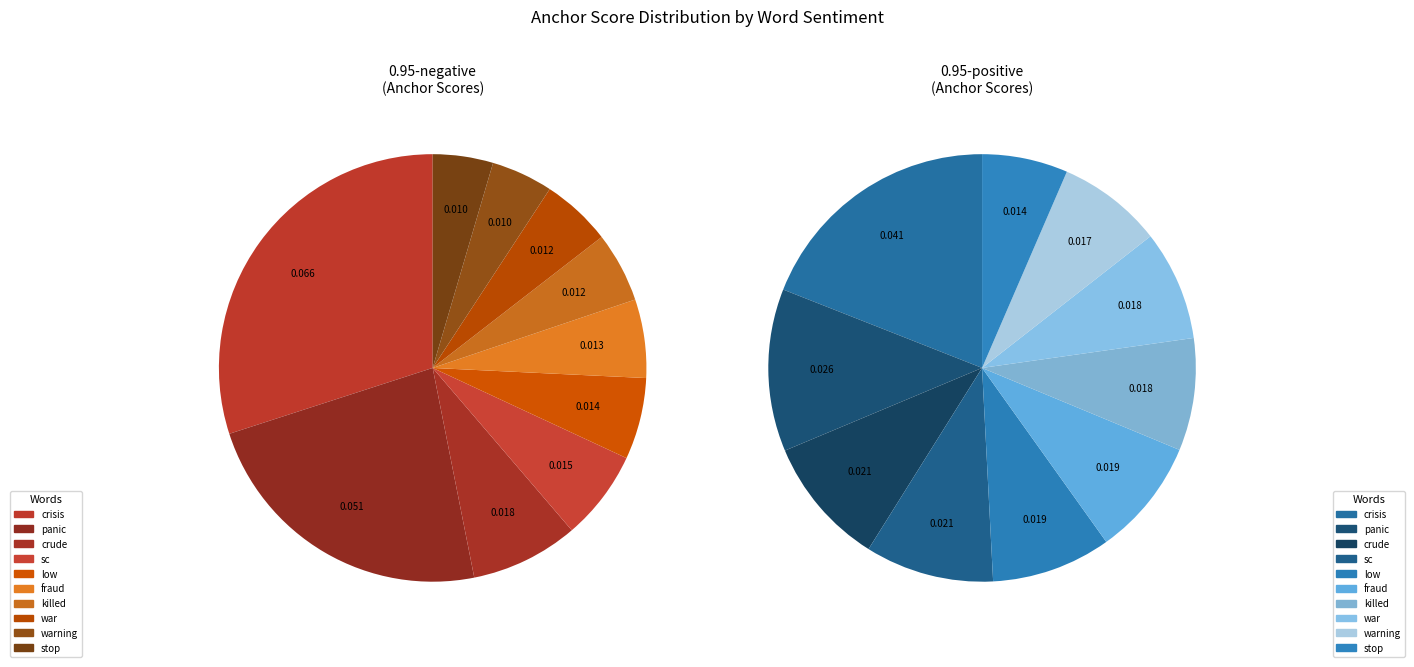

To the nearest percent, what percentage of the pie is 2?

10%